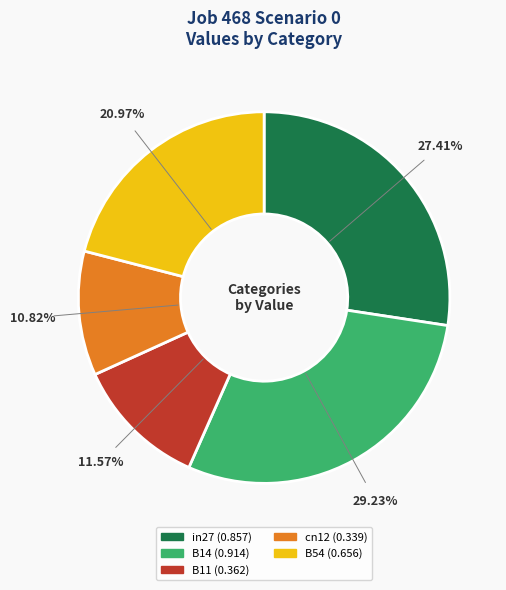

Which slice is the smallest?

cn12